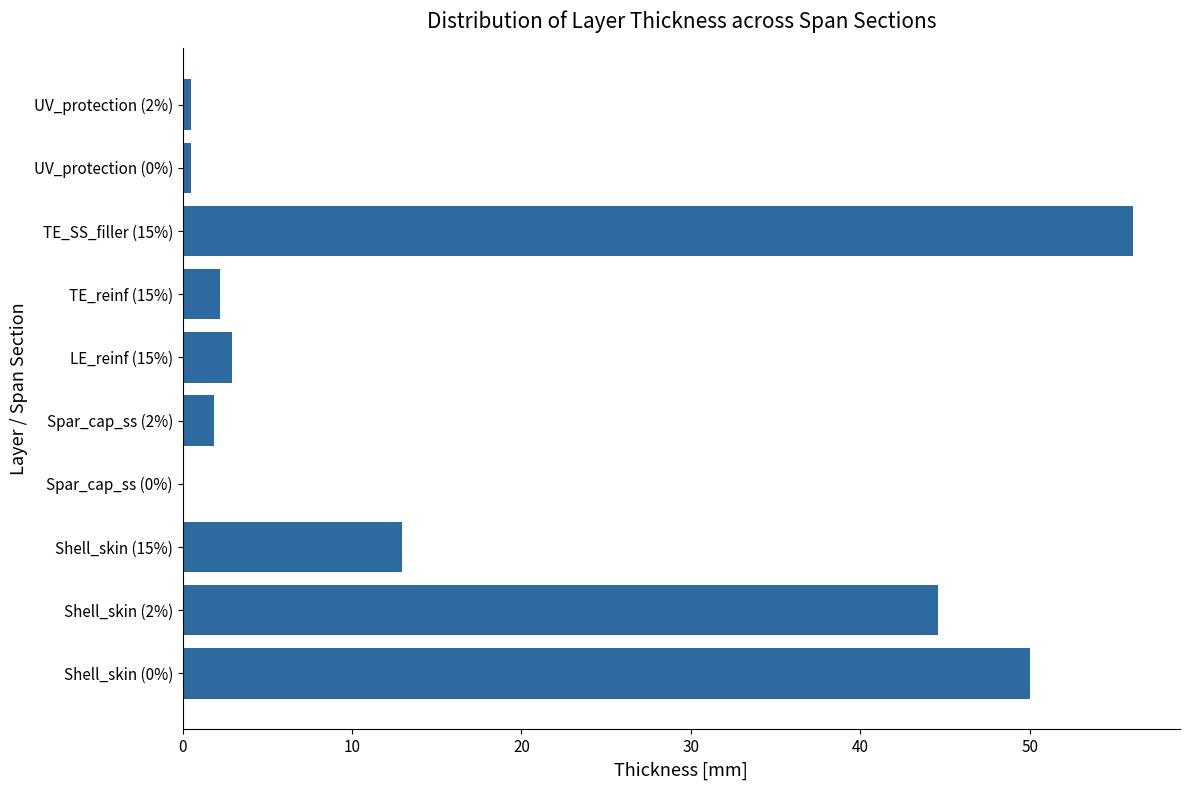

What is the maximum value shown in the chart?

56.1